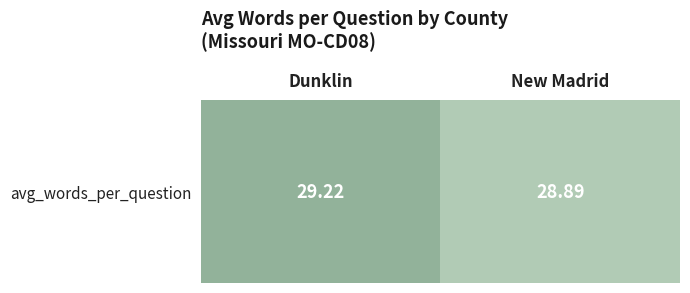

Reading left to right, list all the values displayed in this chart.

Dunklin=29.2	New Madrid=28.9